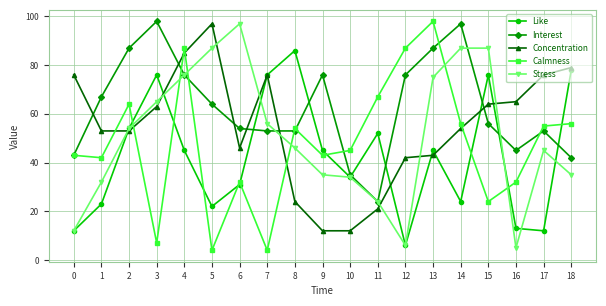

What is the difference between the Concentration values at 4 and 11?

64